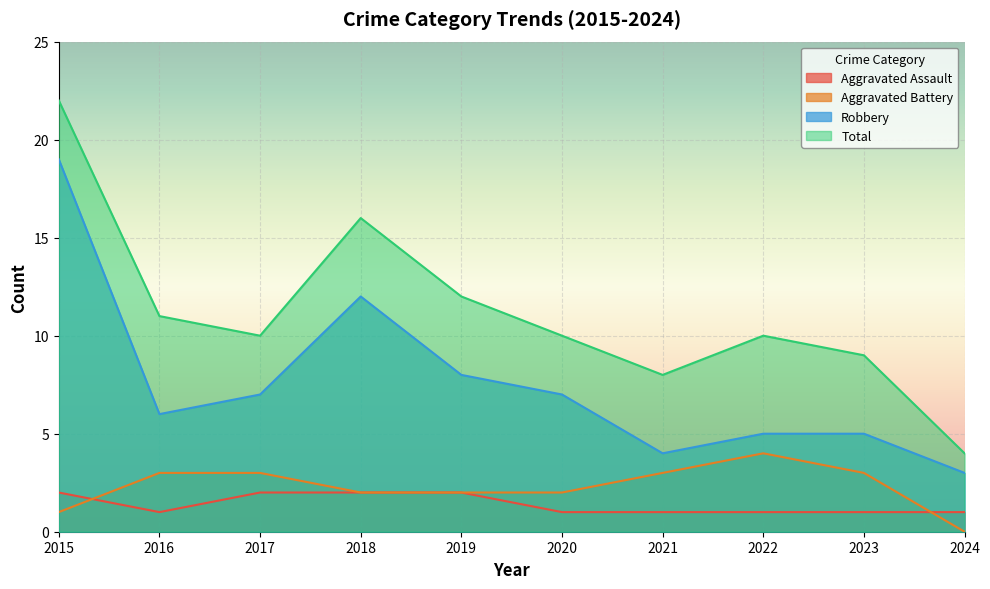

In Total, how many points are higher than both neighbors (excluding endpoints)?

2